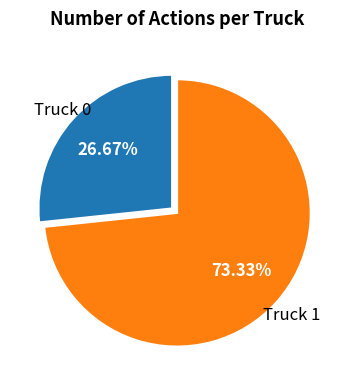

Count the number of slices in the pie.

2